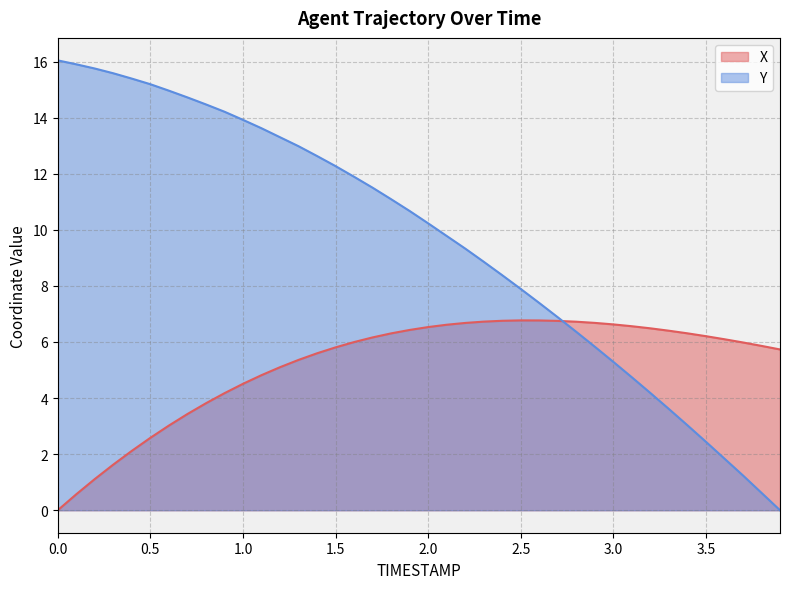

Where is Y nearest to the value 8?

2.5